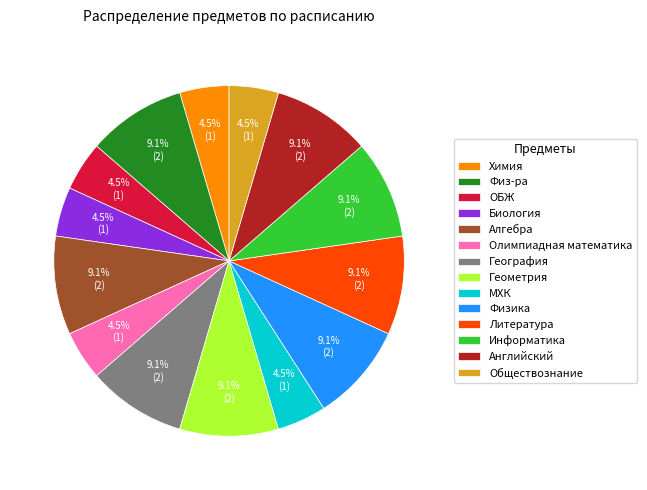

Is Олимпиадная математика the majority of the pie?

No